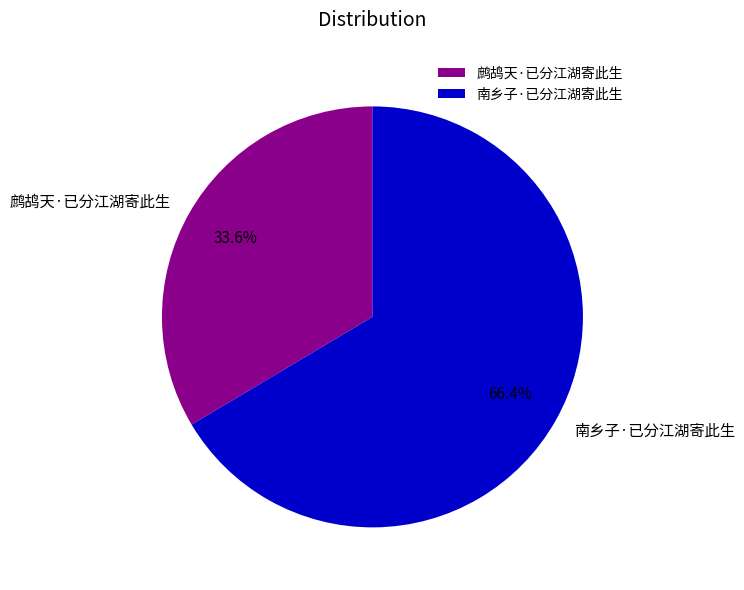

Combined, do 鹧鸪天·已分江湖寄此生 and 南乡子·已分江湖寄此生 account for over 50%?

Yes